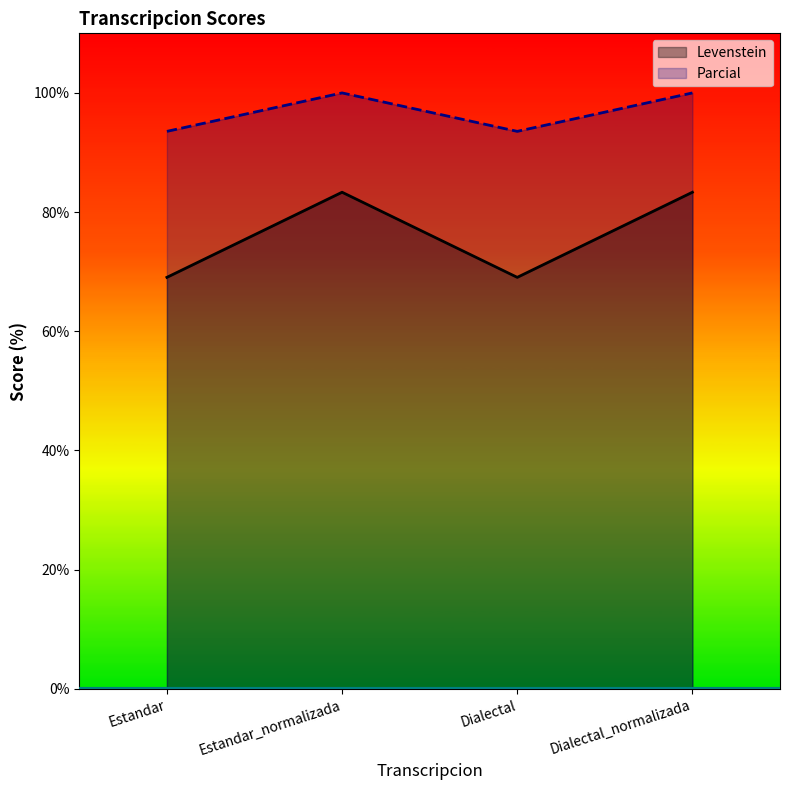

Count the number of categories in the chart.

4